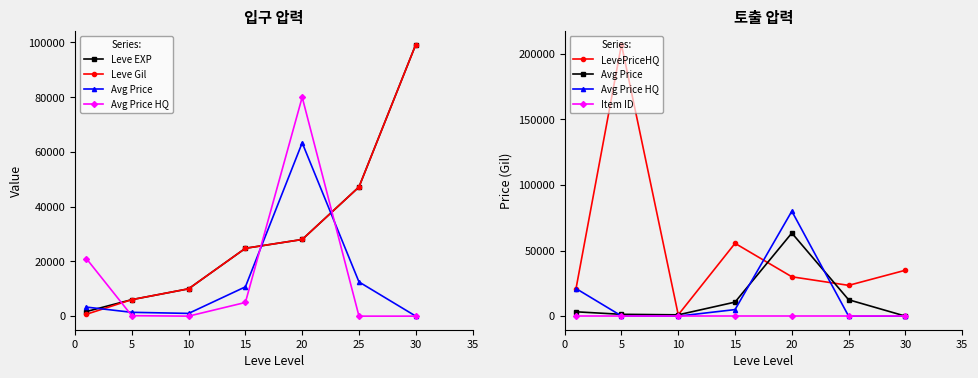

What is the total value across all series at 15?

120789.5